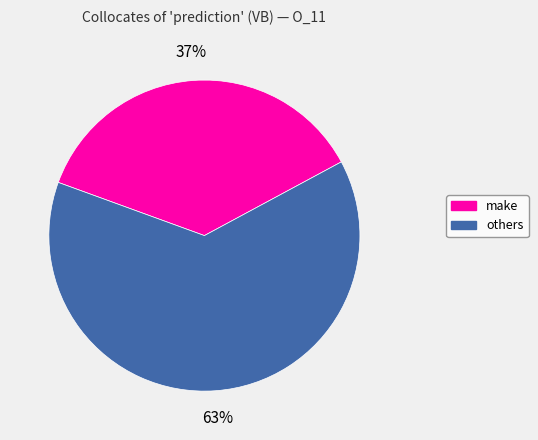

Does any single category account for the majority?

Yes